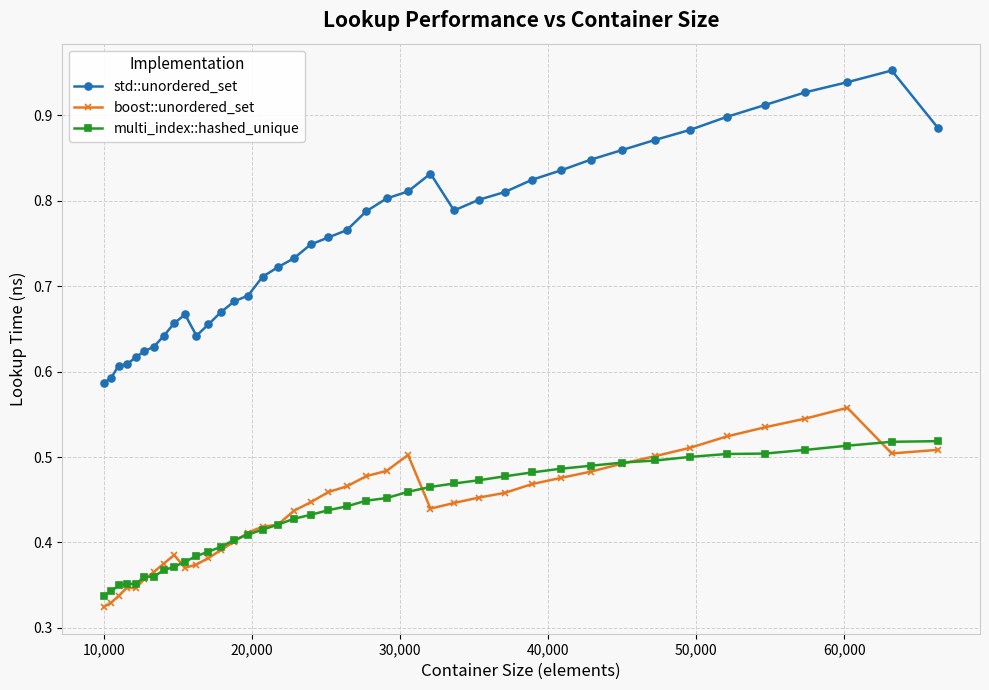

What are all the series names shown in the legend?

std::unordered_set, boost::unordered_set, multi_index::hashed_unique